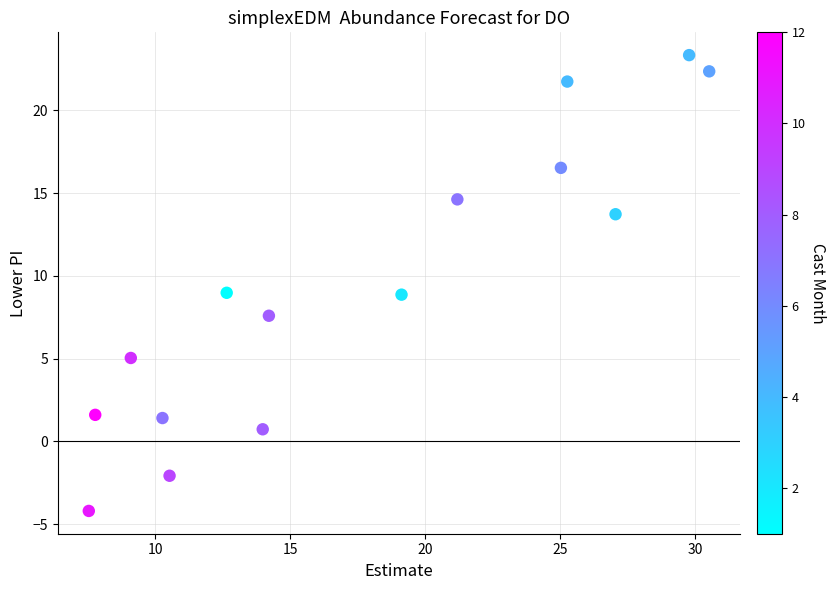

What is the range of X values (max minus min)?

23.0